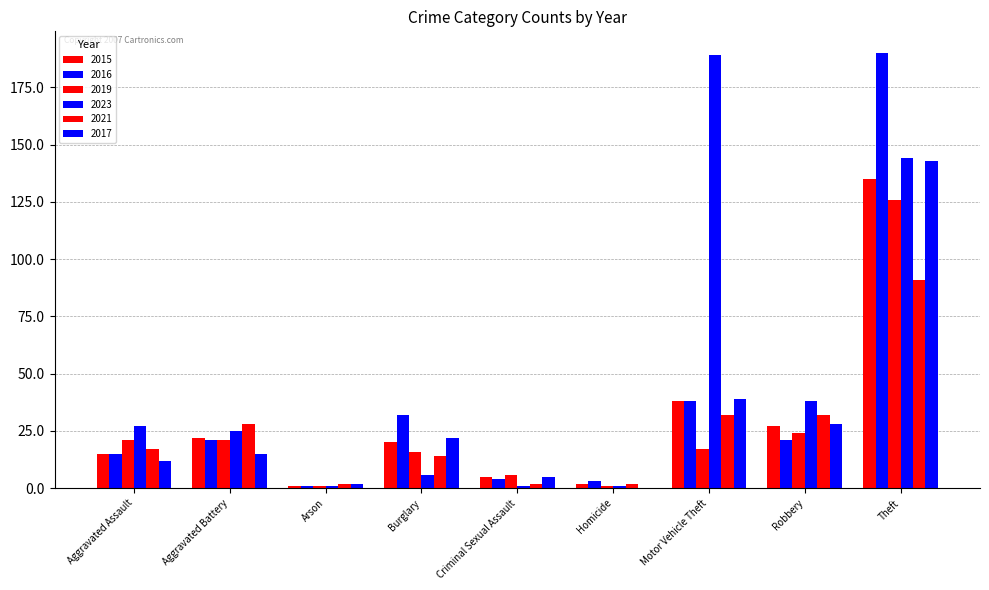

What position from the right is Theft?

1